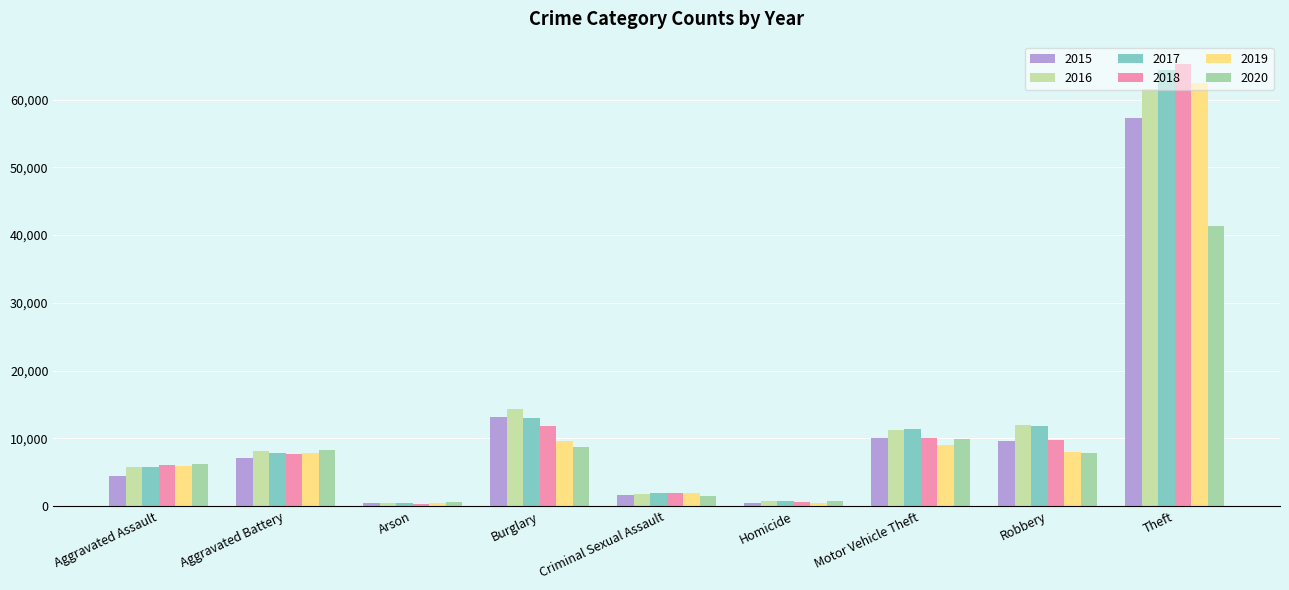

At which label is 2016 closest to 31066?

Burglary